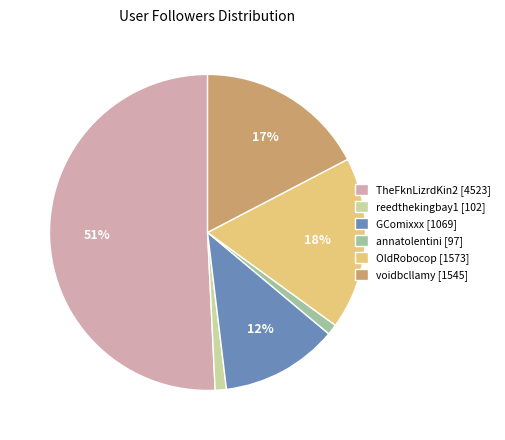

Do TheFknLizrdKin2 [4523] and reedthekingbay1 [102] together represent more than half of the pie?

Yes